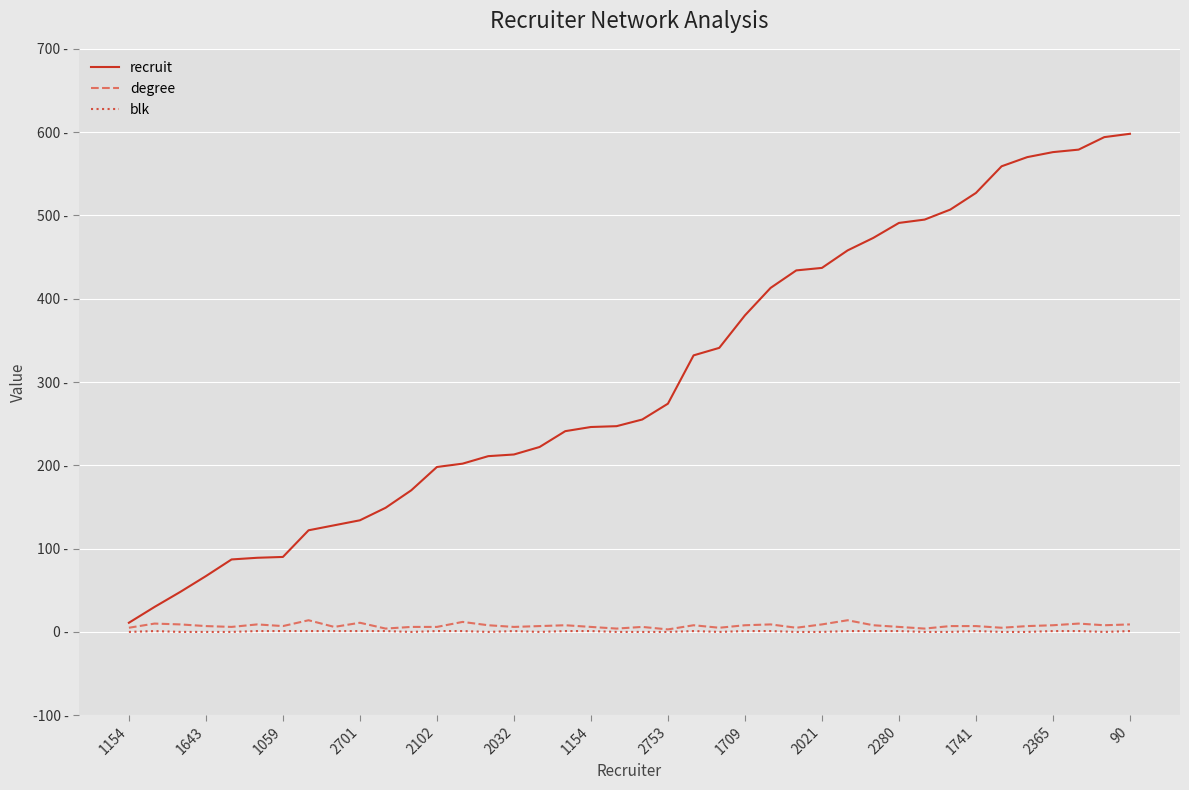

What is the difference between the maximum and minimum values in the blk series?

1